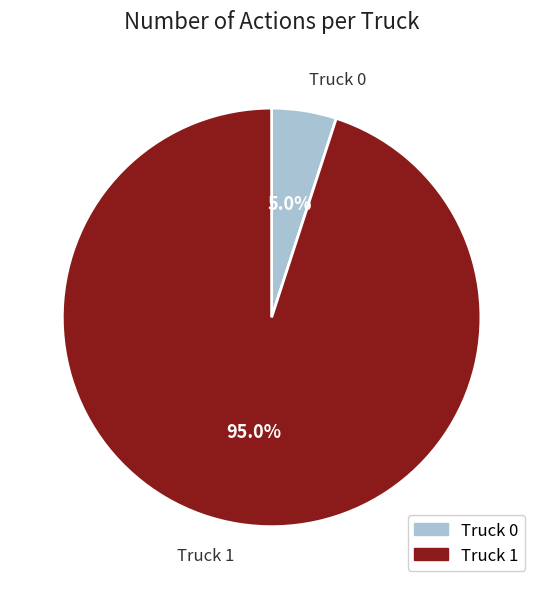

Count the number of slices in the pie.

2